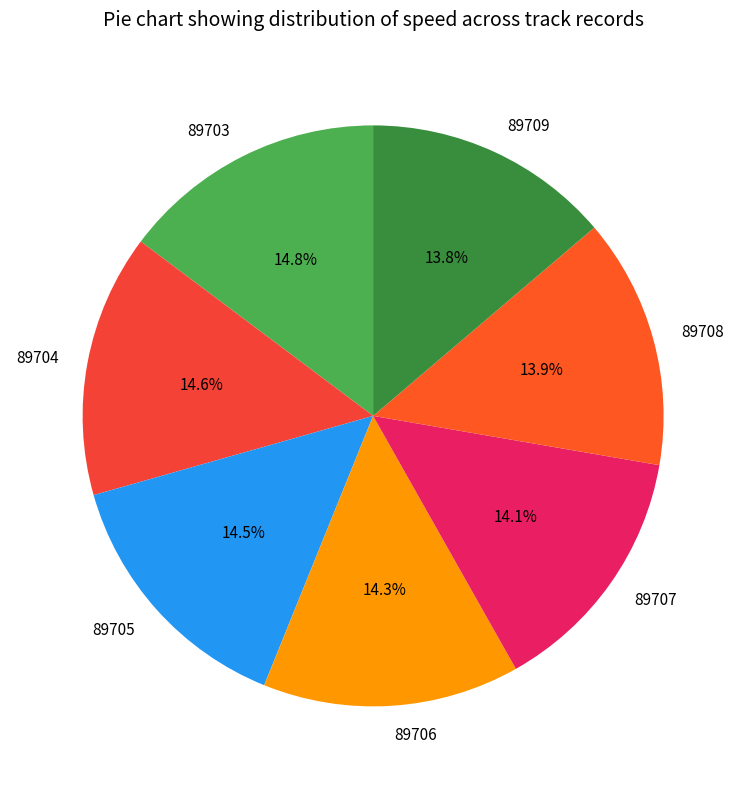

The 89707 slice represents 14% of the pie. True or false?

True